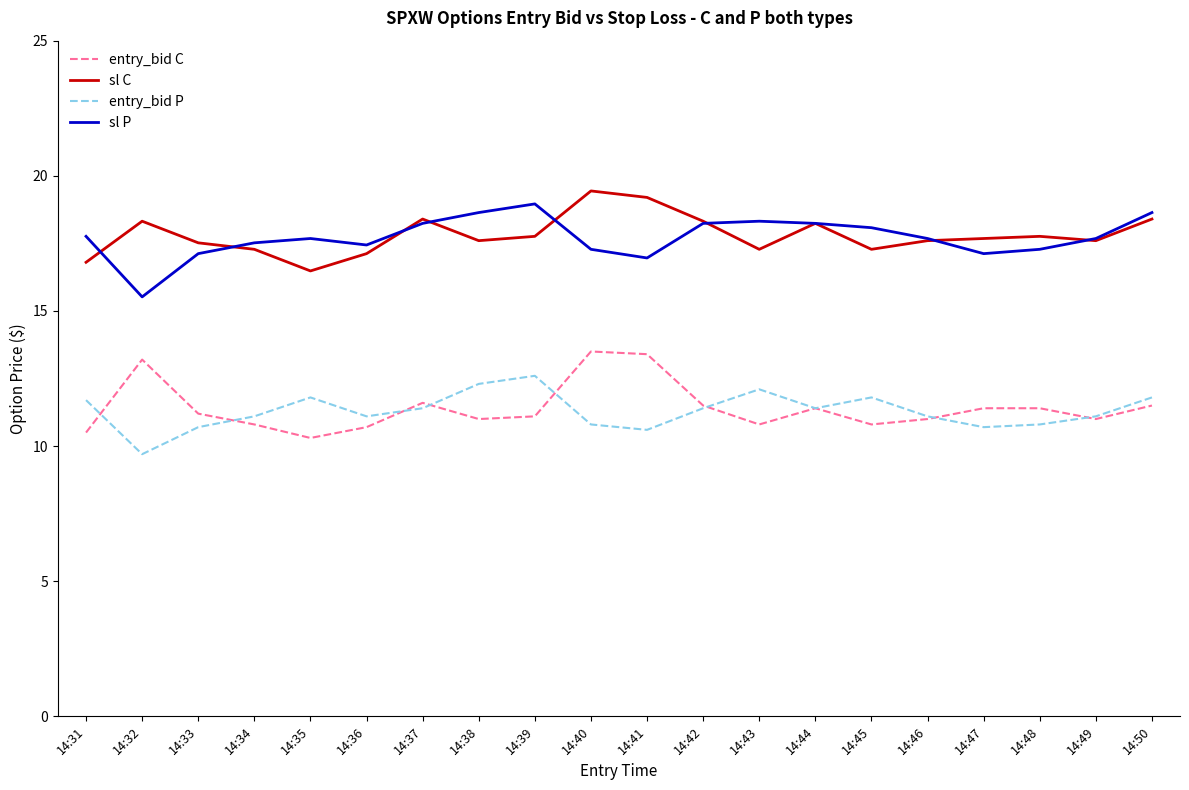

True or false: entry_bid P has a value of 11.4 at 14:37.

True